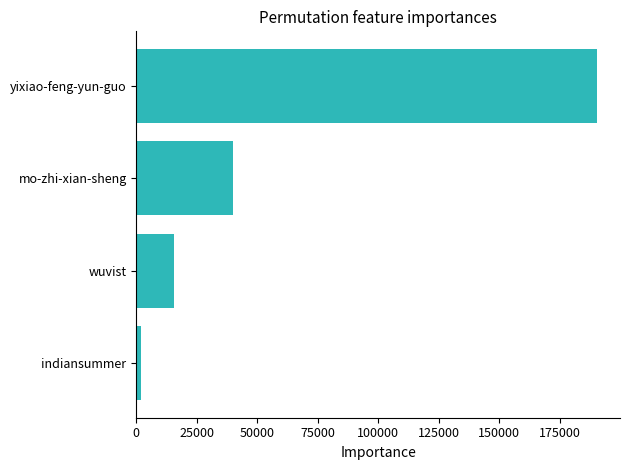

Count the number of categories in the chart.

4